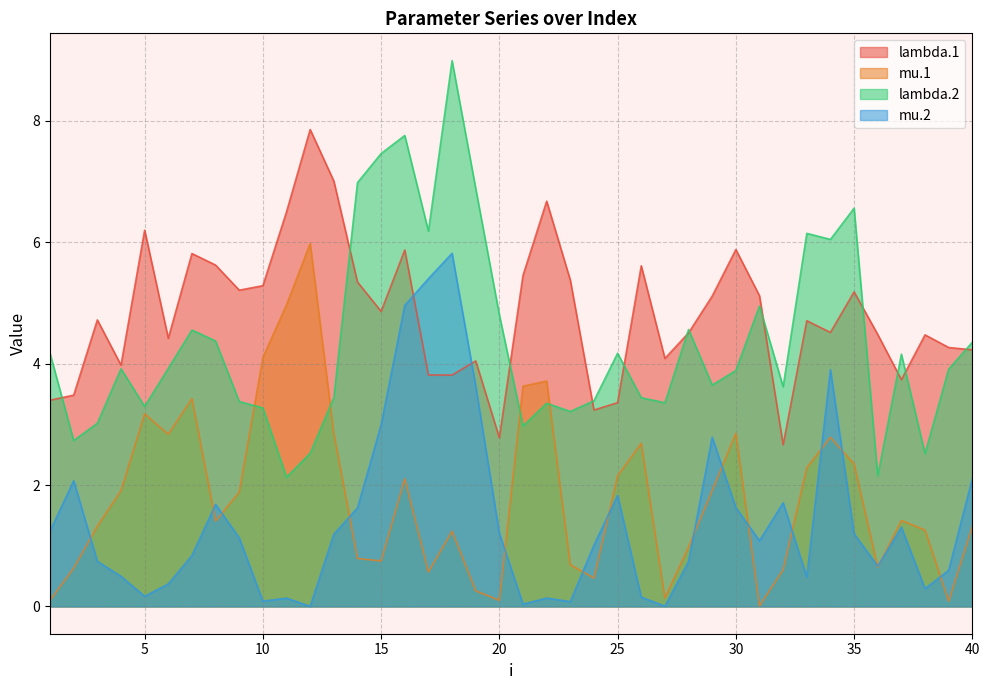

What is the average value of the lambda.1 series?

4.8